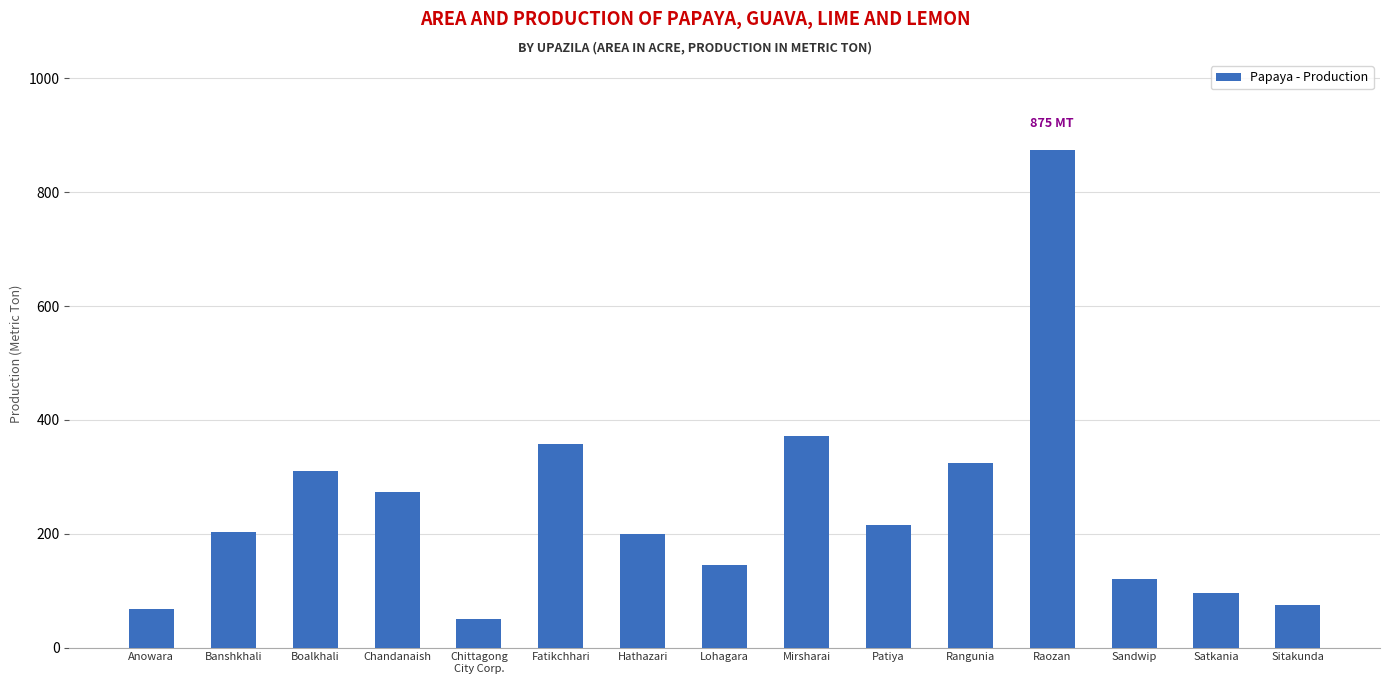

What is the label of the 4th bar from the left?

Chandanaish